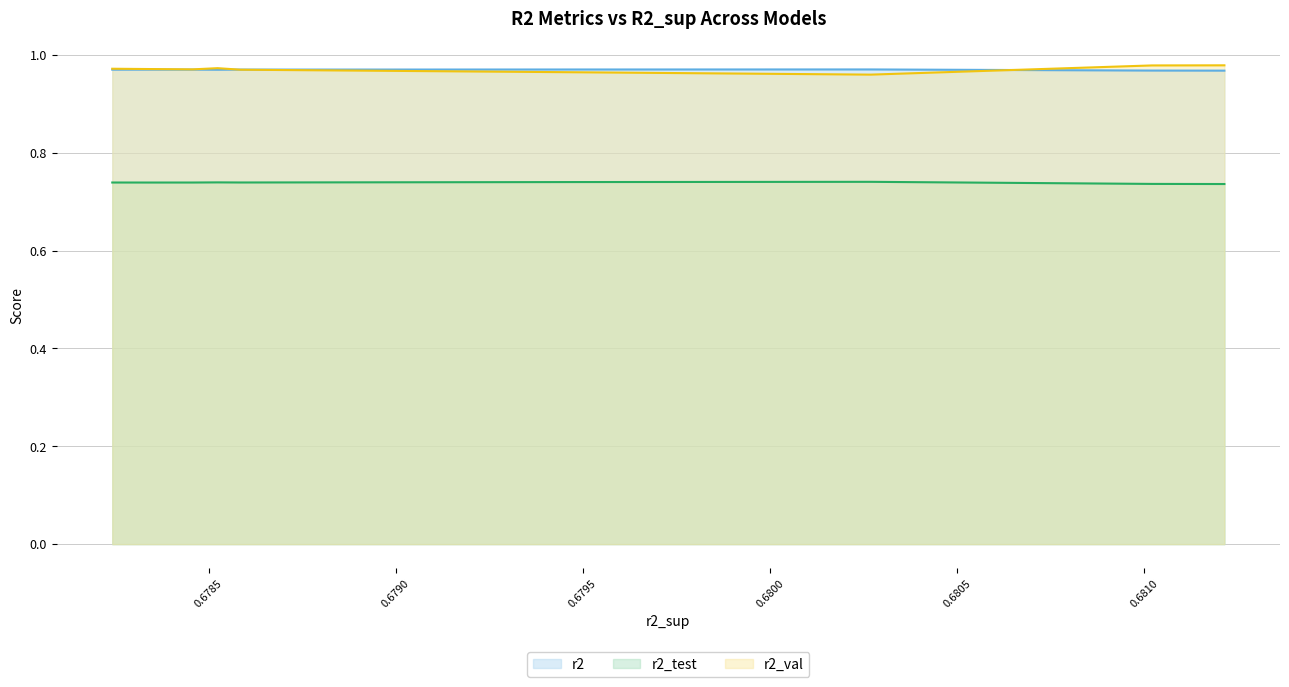

True or false: r2_test and r2_val intersect in this chart.

False